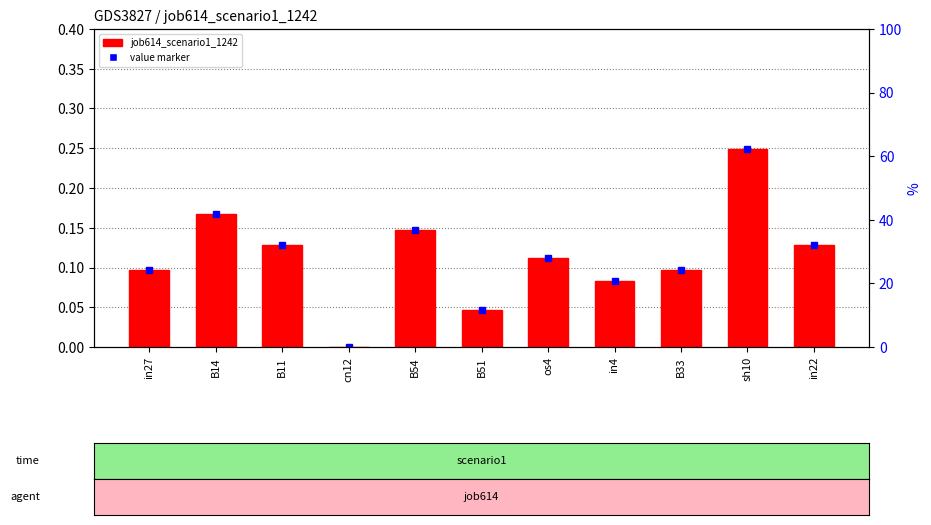

Rank the categories by value from highest to lowest.

sh10, B14, B54, B11, in22, os4, in27, B33, in4, B51, cn12